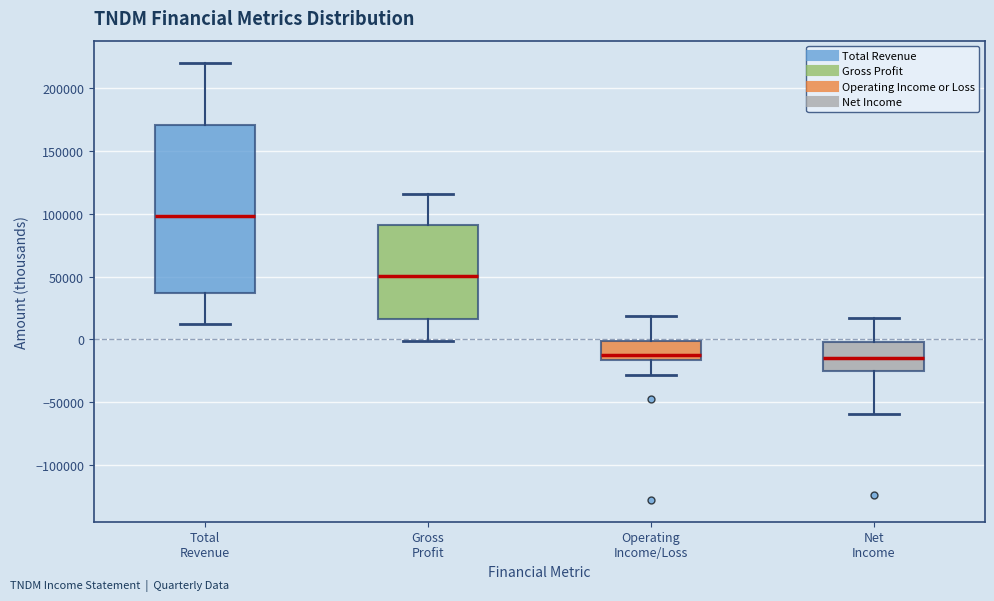

Which box has the highest median line?

Total Revenue